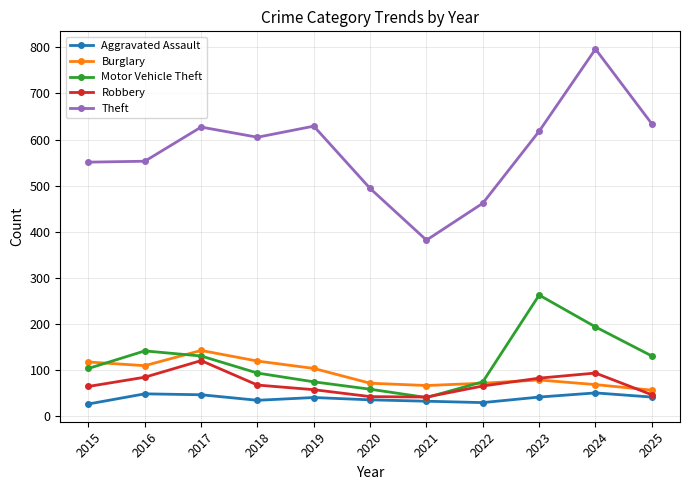

Which label corresponds to the largest value in the chart?

2024